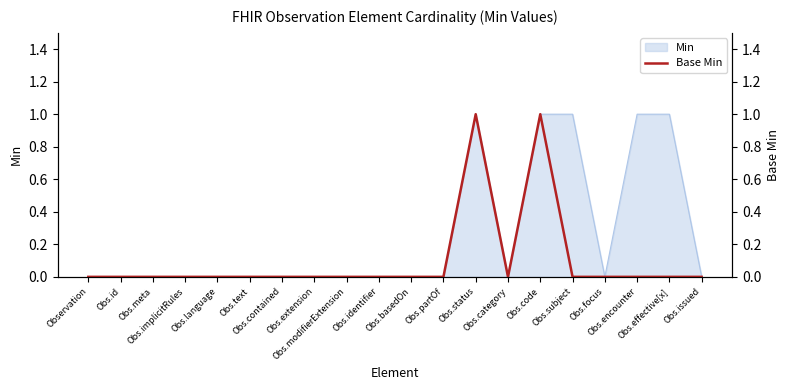

Is it true that the value at Obs.identifier is 0?

True